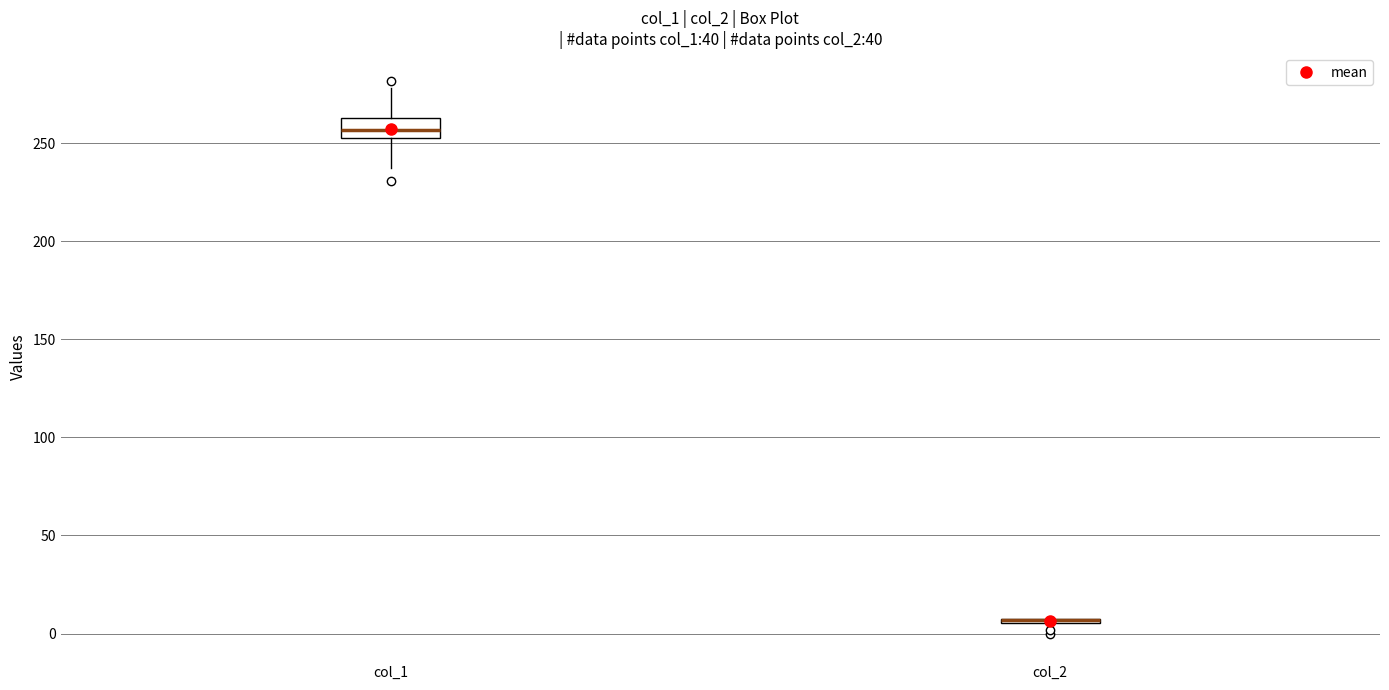

Comparing the boxes themselves (not the whiskers), which one is the tallest?

col_1